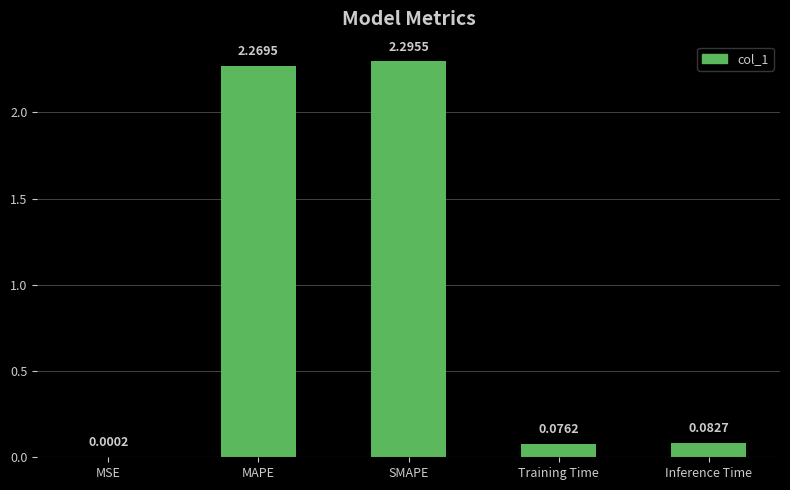

Where is the data nearest to the value 1?

Inference Time